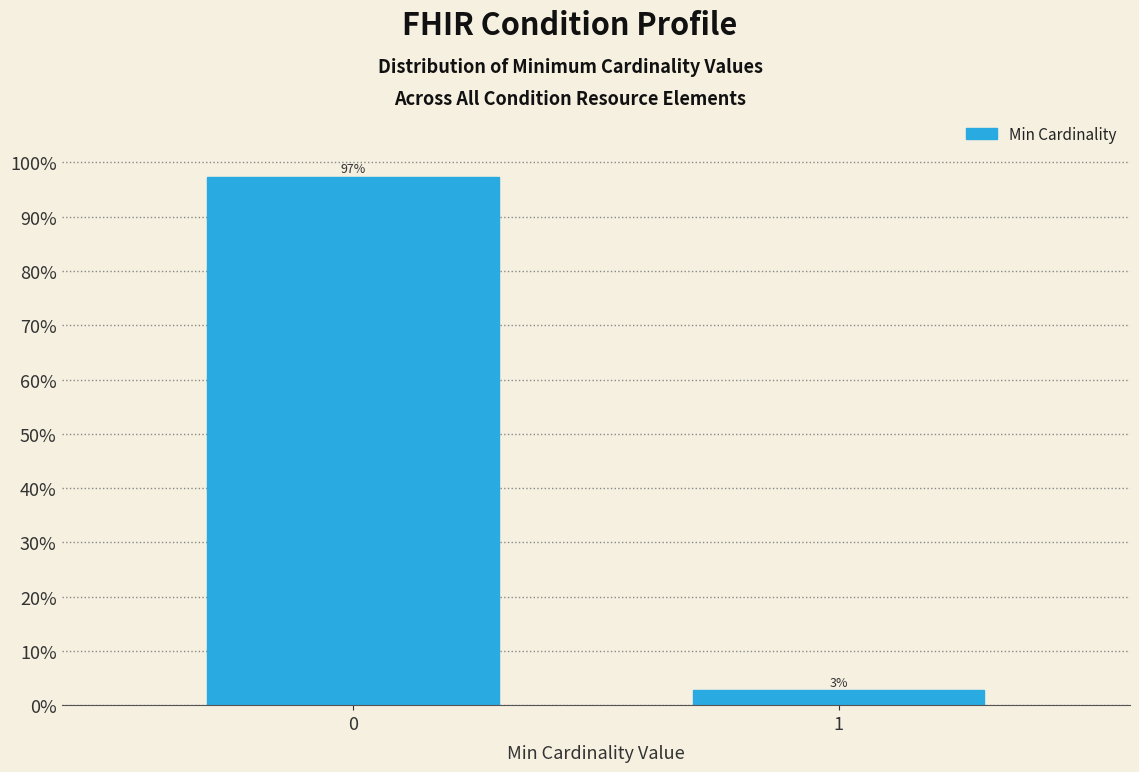

What is the approximate value at 1?

2.7